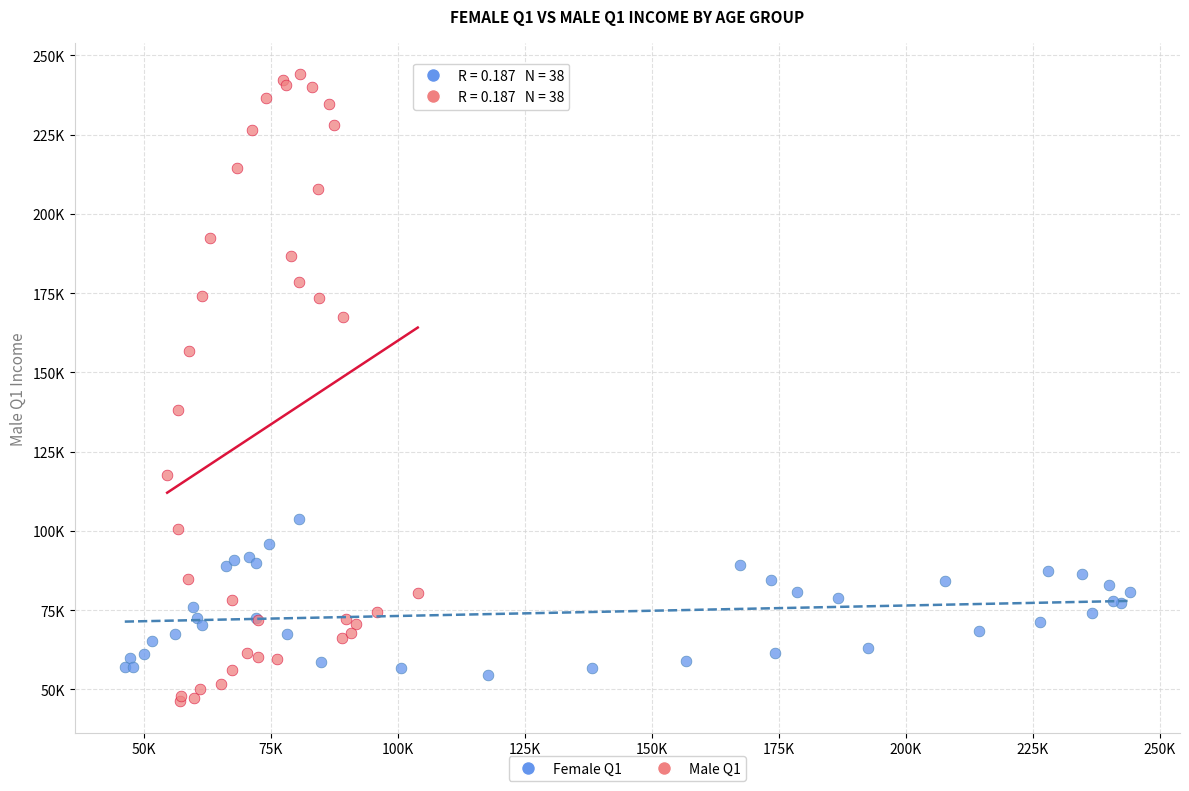

What are all the series names shown in the legend?

Female Q1, Male Q1